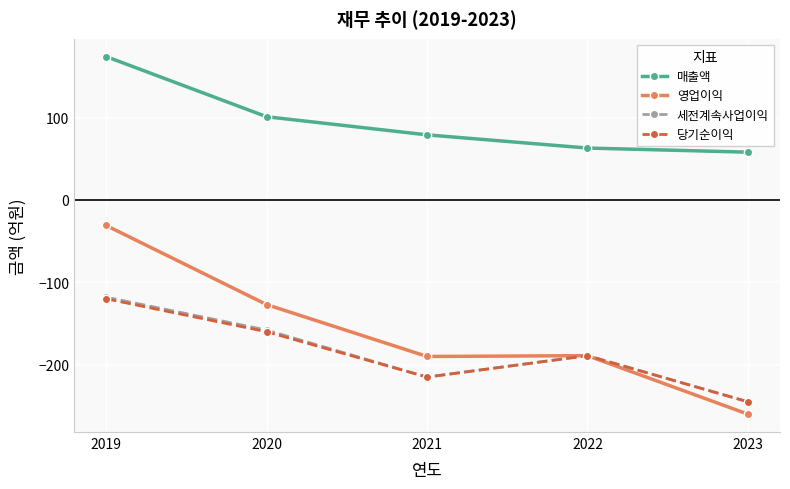

Is the value of 영업이익 at 2020 greater than the value of 당기순이익 at 2020?

Yes